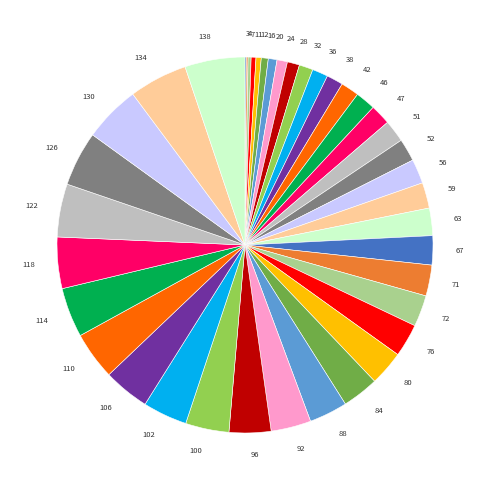

Does any single category account for the majority?

No